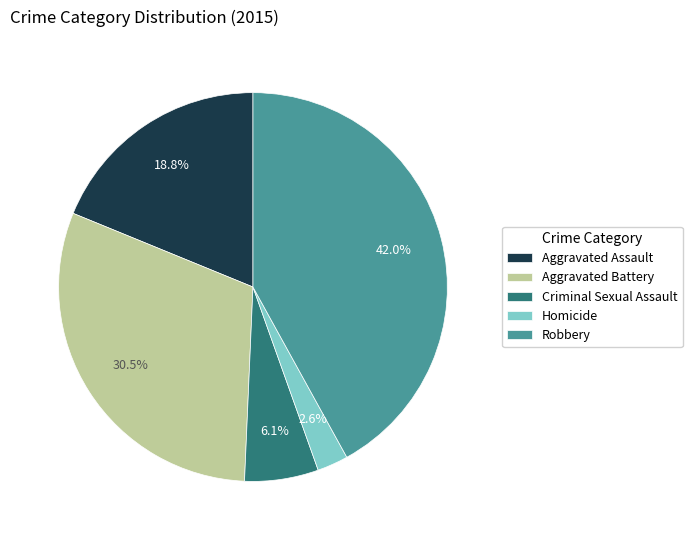

To the nearest percent, what is the difference between the largest and smallest slice percentages?

39%